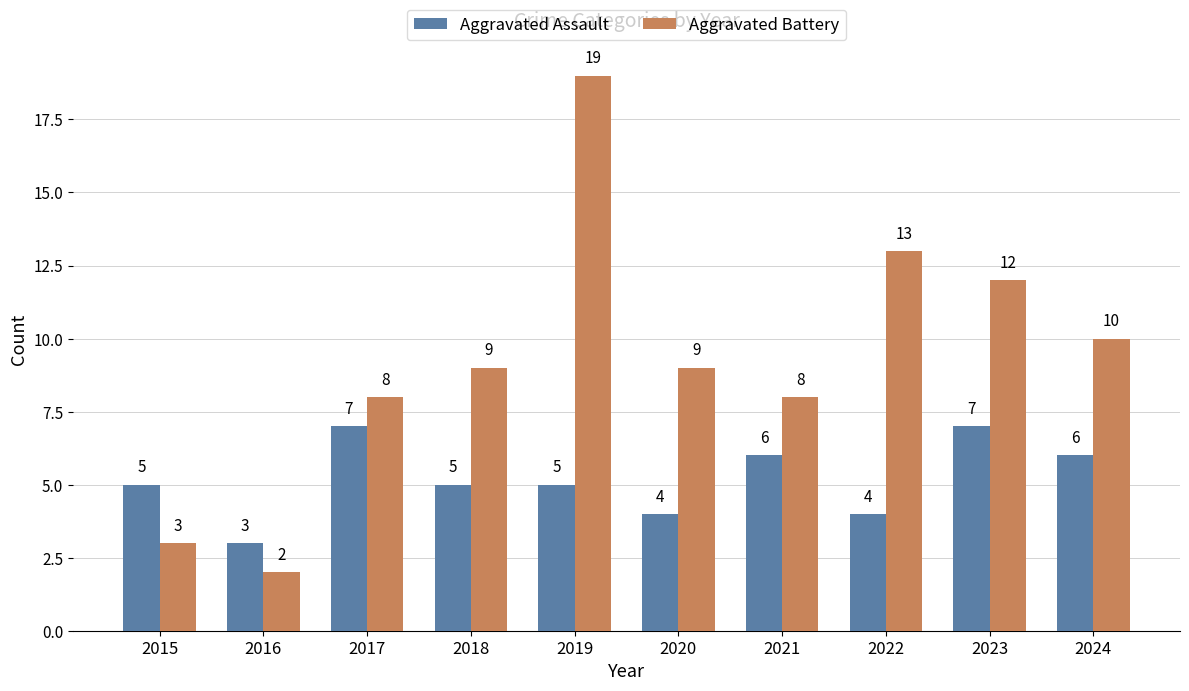

Reading left to right, what are all the values shown in this chart?

Aggravated Assault: 2015=5	2016=3	2017=7	2018=5	2019=5	2020=4	2021=6	2022=4	2023=7	2024=6
Aggravated Battery: 2015=3	2016=2	2017=8	2018=9	2019=19	2020=9	2021=8	2022=13	2023=12	2024=10